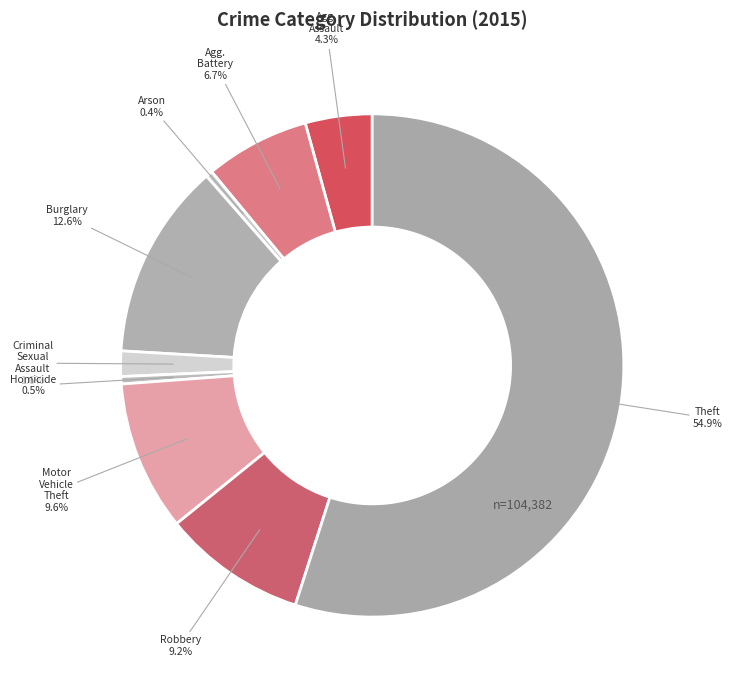

How many segments does this pie chart have?

9